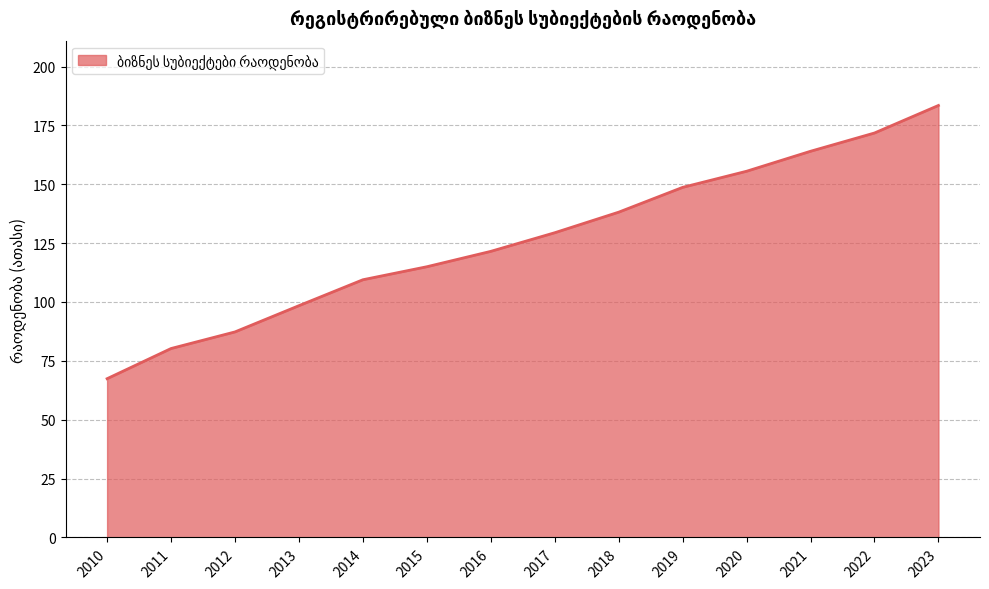

Count the number of categories in the chart.

14